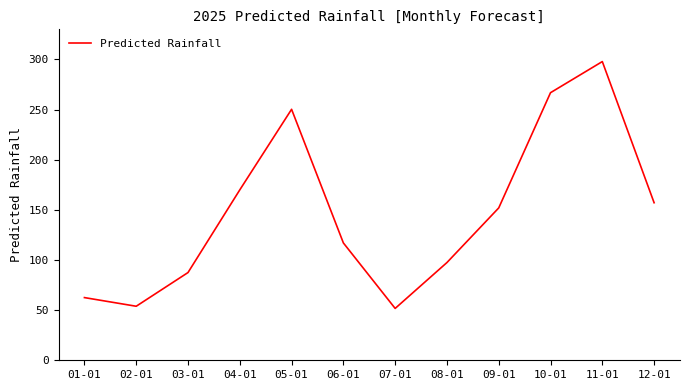

What position from the left is 09-01?

9